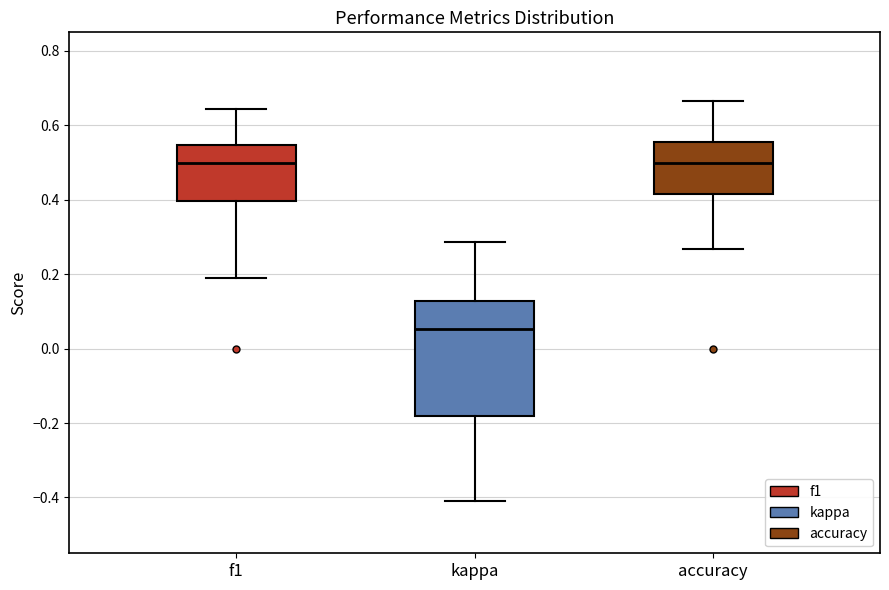

Reading left to right, transcribe this box plot: for each box, give where its median line is, the range the box spans, and where its two whiskers end, as read against the y-axis. The values are not printed on the chart, so give them approximately, as read against the axis.

f1: median 0.50, box 0.40 to 0.54, whiskers 0.20 to 0.64
kappa: median 0.06, box -0.18 to 0.12, whiskers -0.42 to 0.28
accuracy: median 0.50, box 0.42 to 0.56, whiskers 0.26 to 0.66